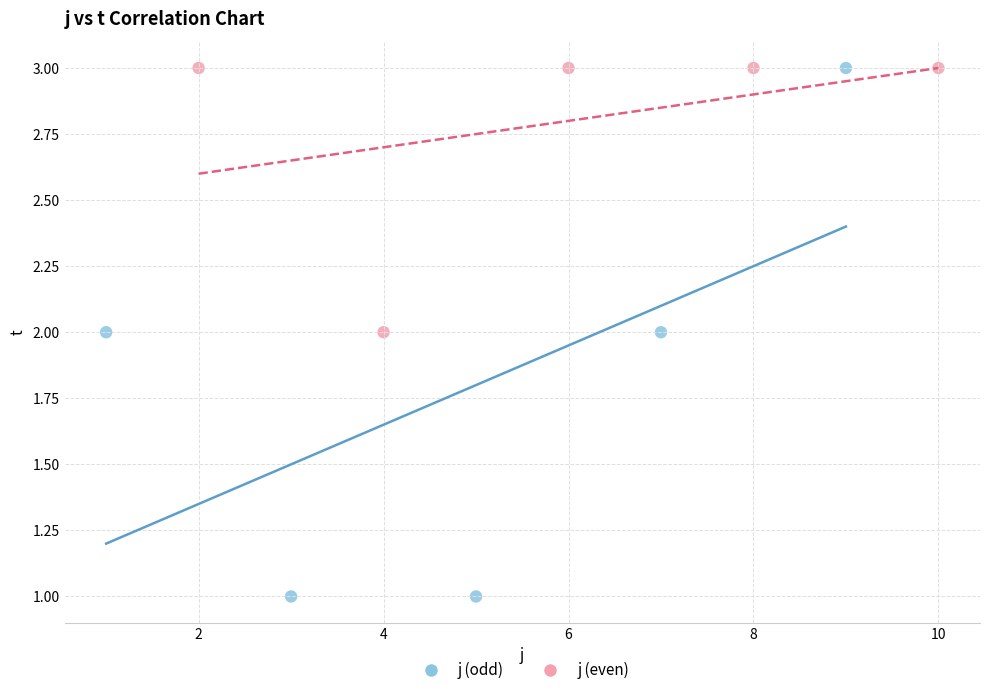

Which series reaches the minimum Y coordinate?

j (odd)